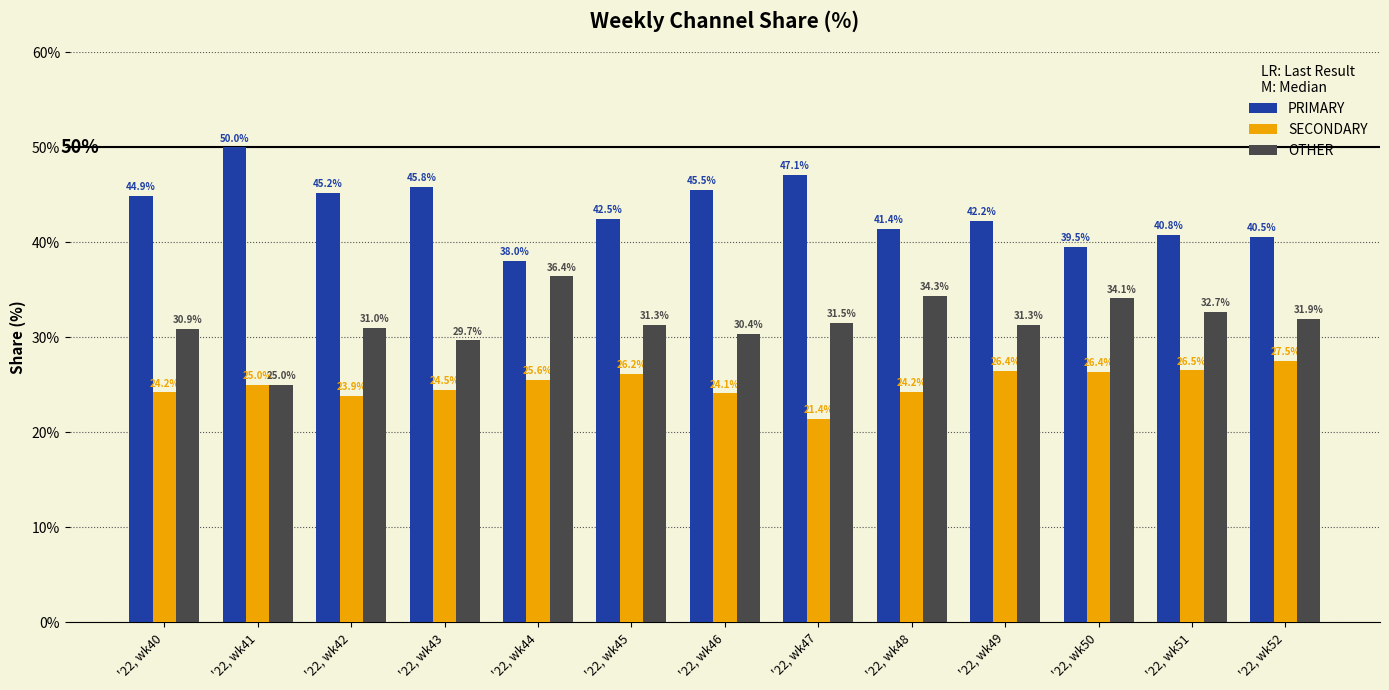

The SECONDARY series shows 24.5 at '22, wk43. True or false?

True